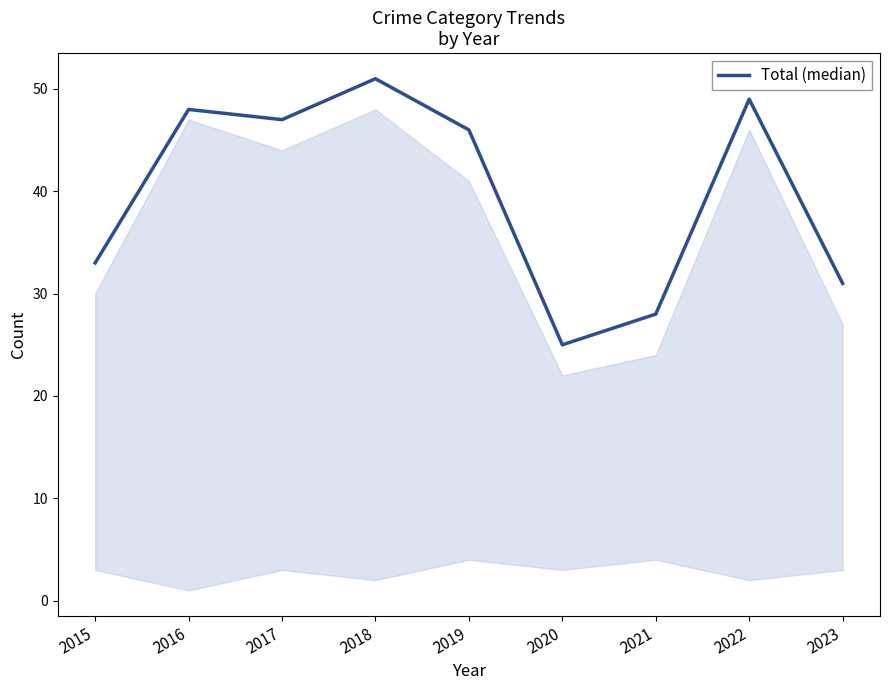

True or false: there are more than 1 points higher than both neighbors.

True